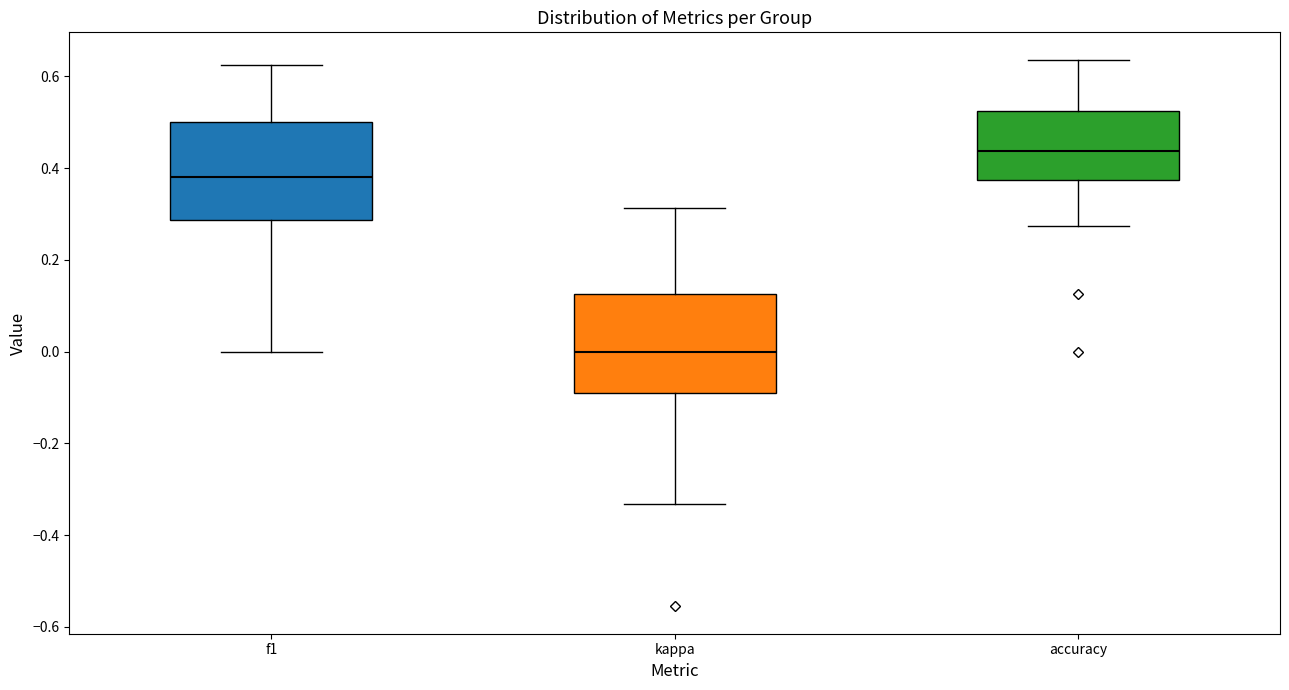

Where does the lower whisker of the box for accuracy end on the y-axis? The values are not printed on the chart, so give them approximately, as read against the axis.

0.28